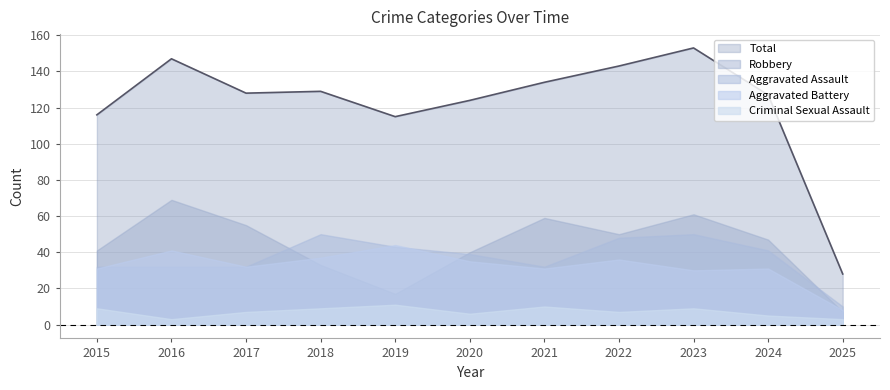

Where is the first local minimum for Criminal Sexual Assault?

2016